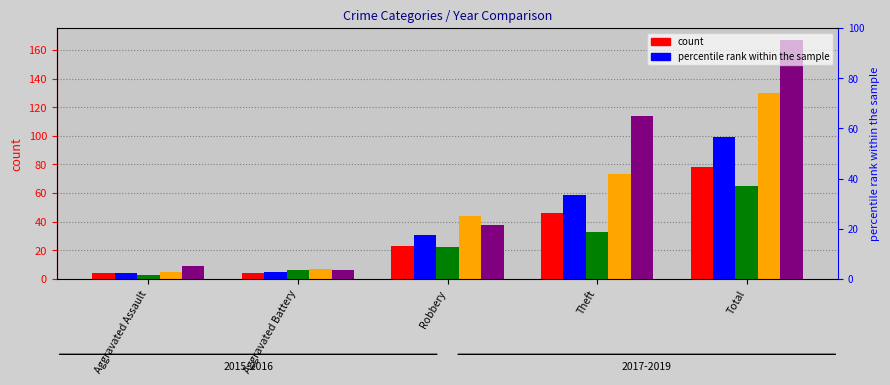

Reading left to right, list all the values displayed in this chart.

2015: Aggravated Assault=4	Aggravated Battery=4	Robbery=23	Theft=46	Total=78
2016: Aggravated Assault=4	Aggravated Battery=5	Robbery=31	Theft=59	Total=99
2017: Aggravated Assault=3	Aggravated Battery=6	Robbery=22	Theft=33	Total=65
2018: Aggravated Assault=5	Aggravated Battery=7	Robbery=44	Theft=73	Total=130
2019: Aggravated Assault=9	Aggravated Battery=6	Robbery=38	Theft=114	Total=167